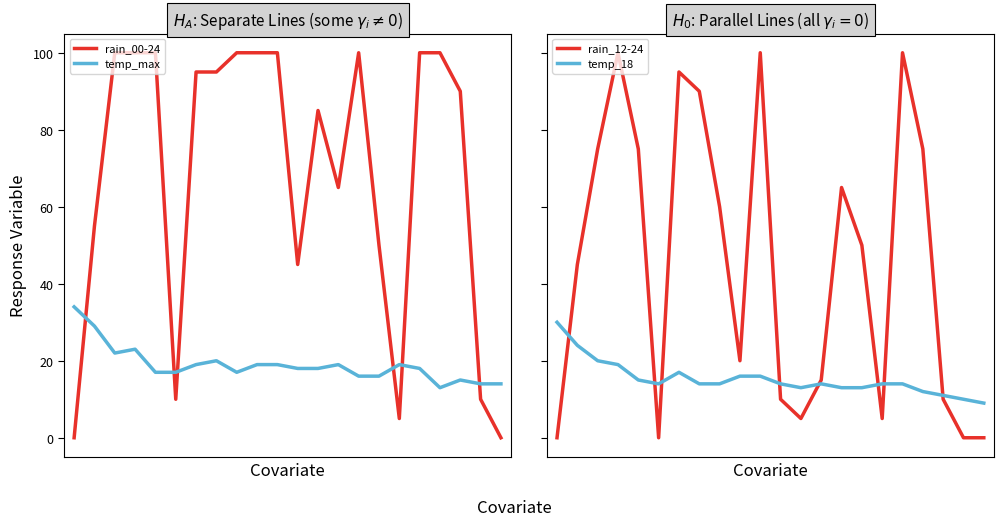

True or false: rain_00-24 has a value of 167 at 17.

False